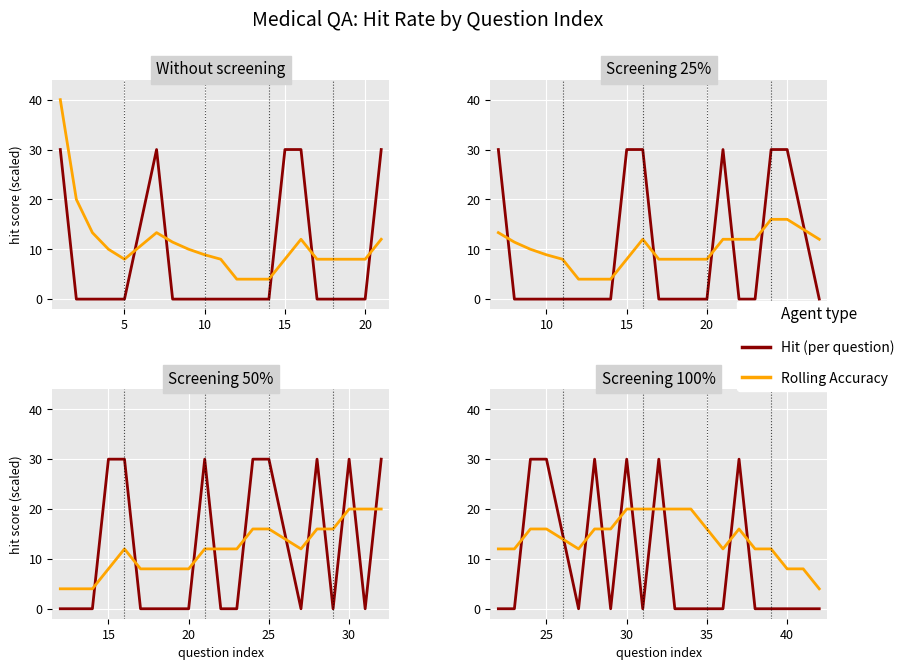

Which series has the largest range (max minus min)?

Hit (per question)